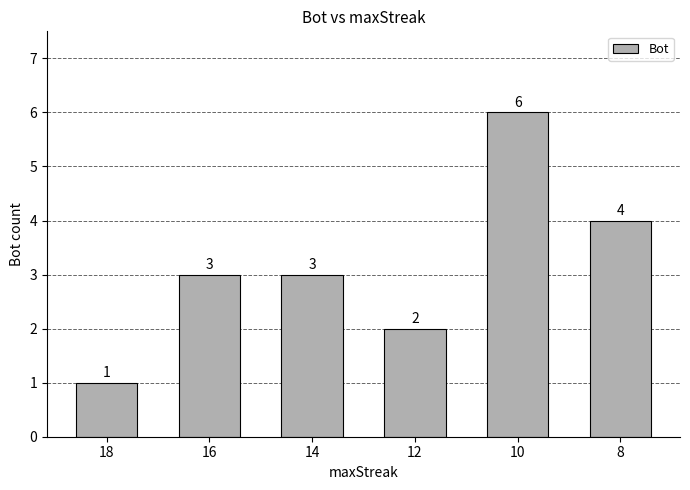

How many categories are shown in the chart?

6